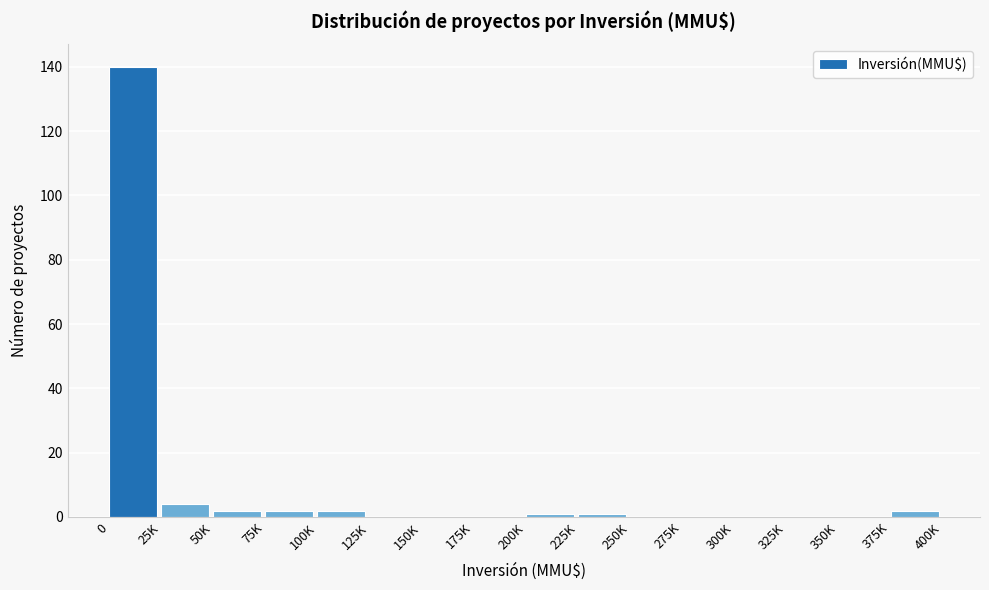

Reading left to right, extract all data points from this chart.

0=140	25K=4	50K=2	75K=2	100K=2	125K=0	150K=0	175K=0	200K=1	225K=1	250K=0	275K=0	300K=0	325K=0	350K=0	375K=2